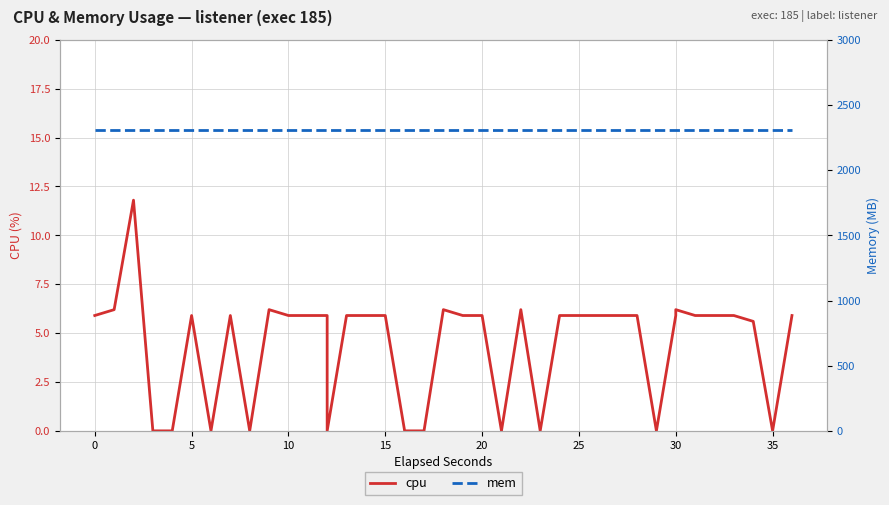

What are all the series names shown in the legend?

cpu, mem